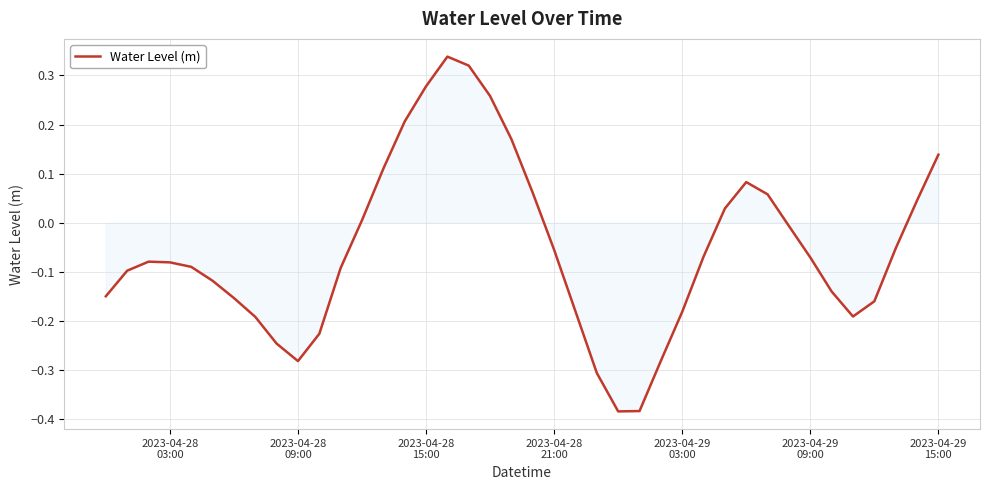

What is the difference between the maximum and minimum values?

0.7